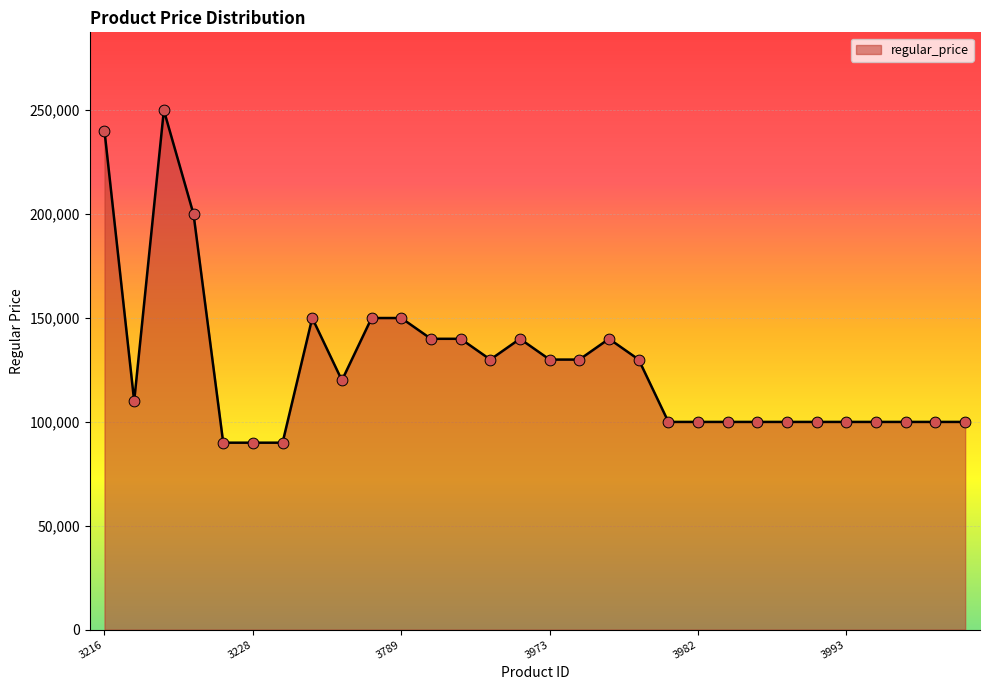

What is the maximum value shown in the chart?

250000